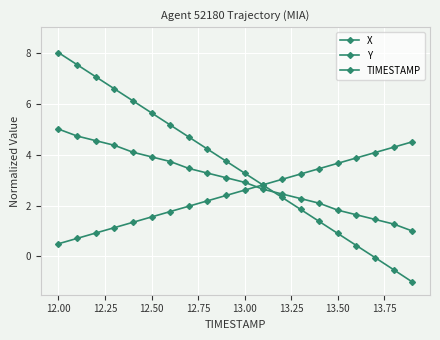

How many values in X are below zero?

3